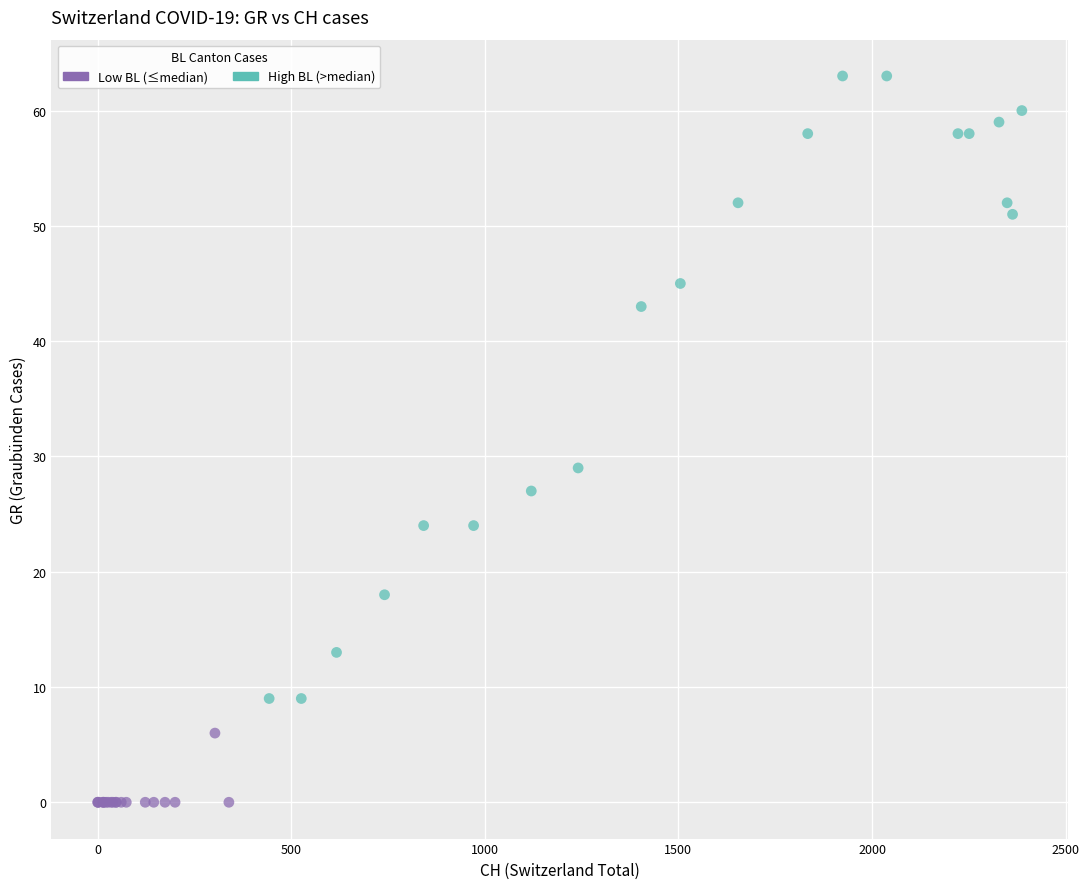

Which series has the largest Y range (max minus min)?

High BL (>median)